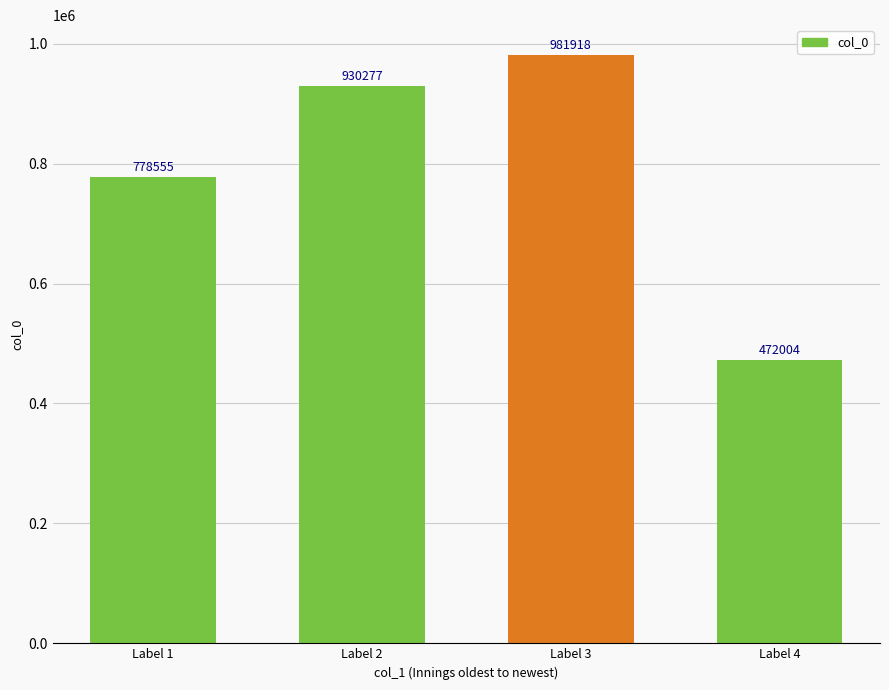

True or false: the data shows 457943 at Label 3.

False